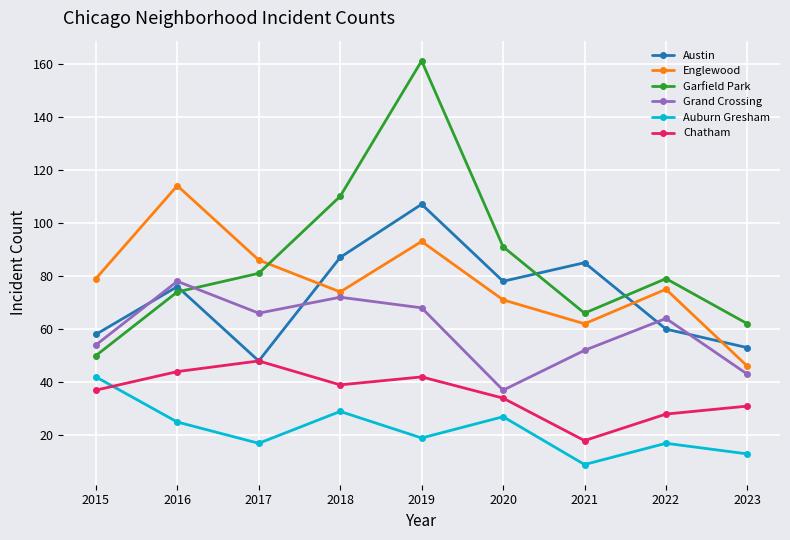

Which series has the largest range (max minus min)?

Garfield Park